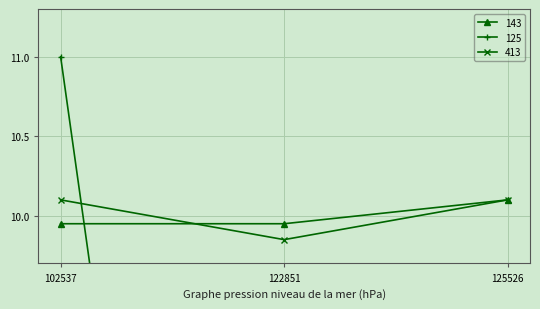

Reading left to right, transcribe all the data shown in this chart.

143: 9.9	9.9	10.1
125: 11.0	1.0	1.0
413: 10.1	9.8	10.1